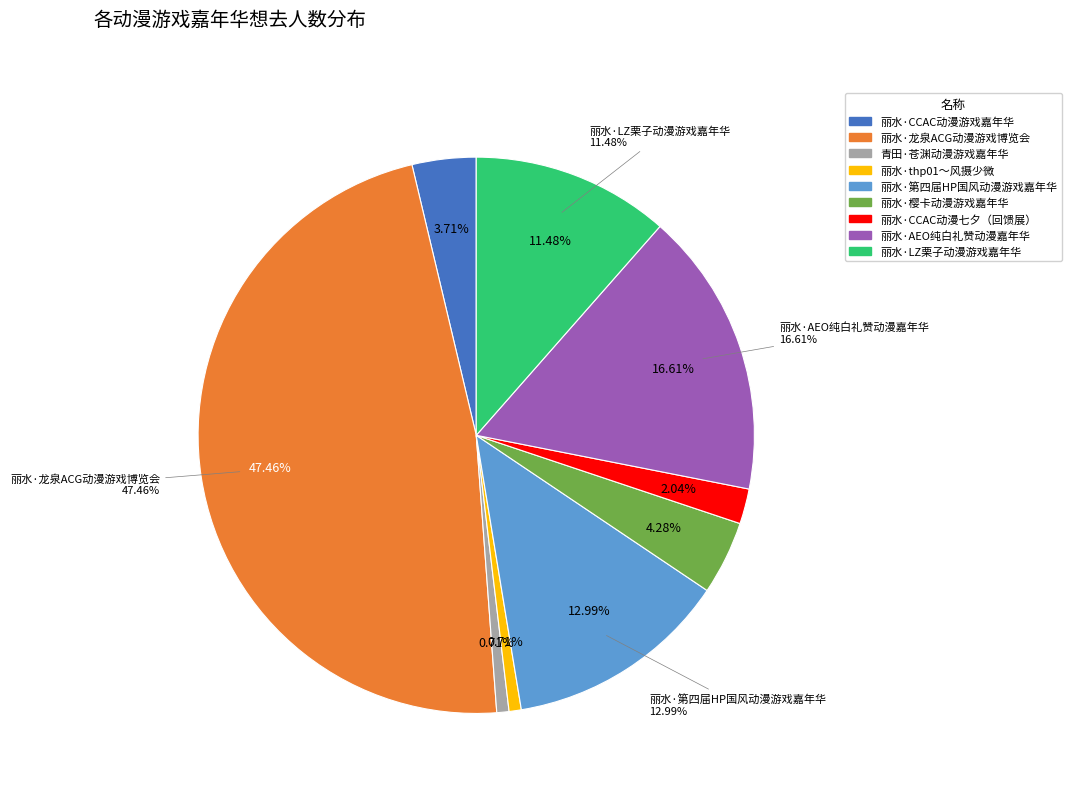

How many segments does this pie chart have?

9